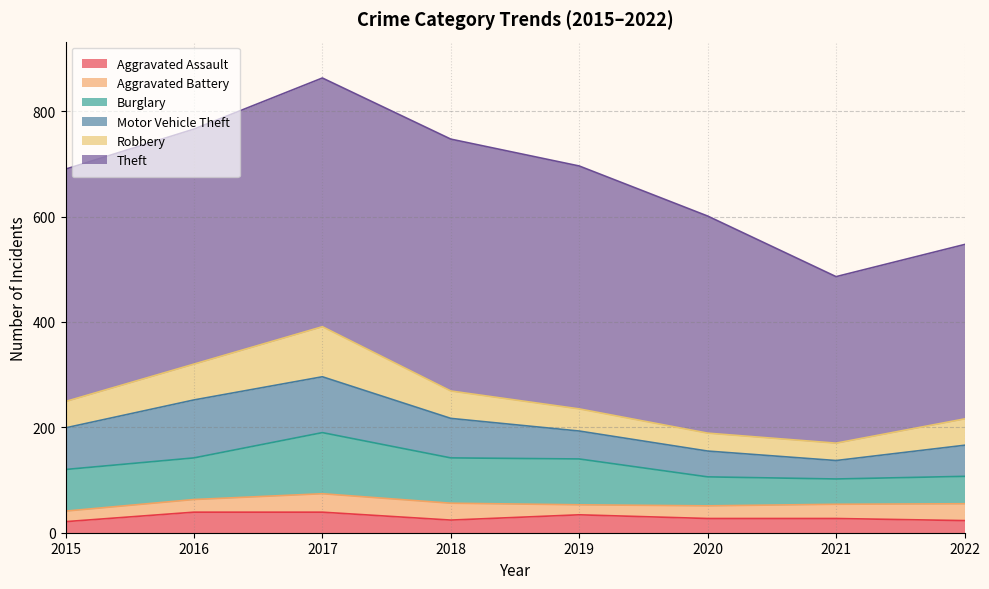

At which category is the sum across all series the highest?

2017